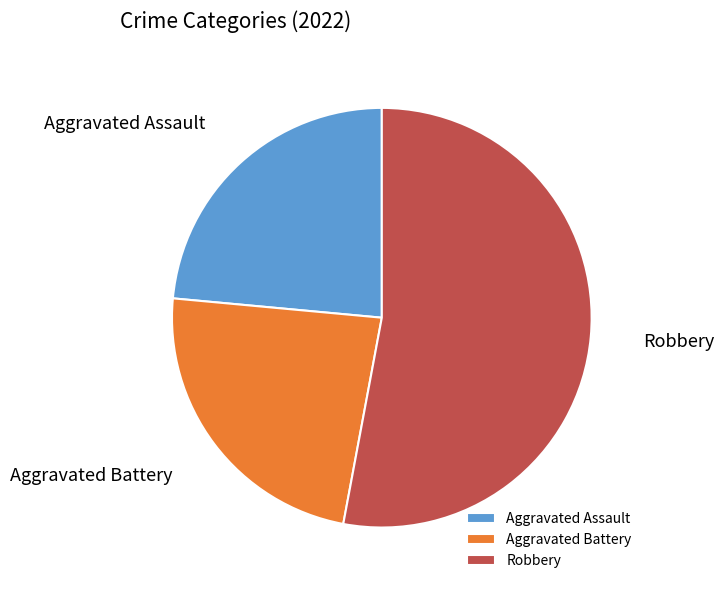

What portion of the pie excludes Aggravated Battery?

76.5%